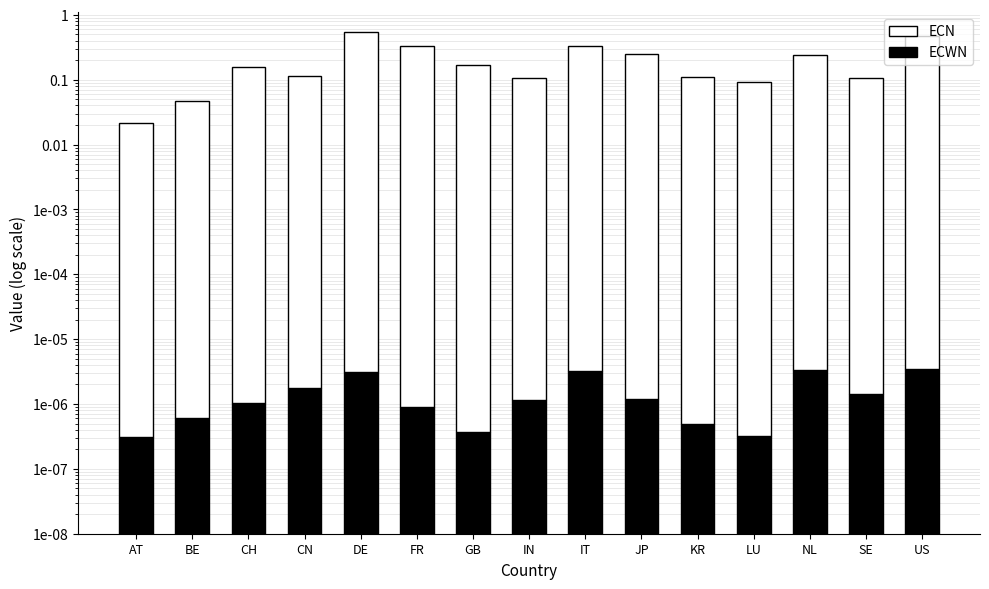

At how many categories does at least one series exceed 0?

15